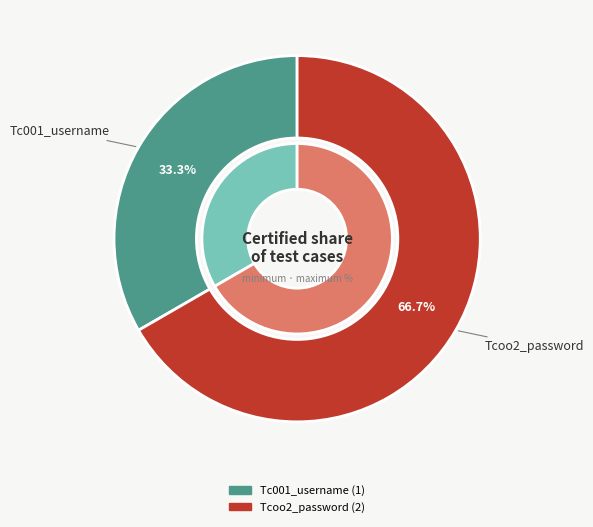

How much of the chart is everything except Tcoo2_password?

33.3%